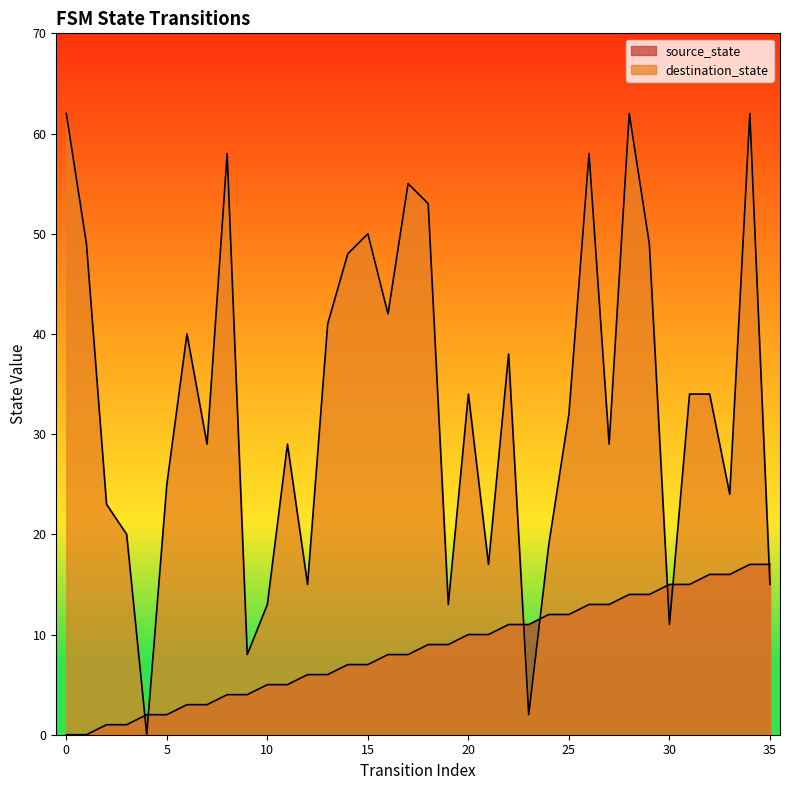

Where is destination_state nearest to the value 31?

25